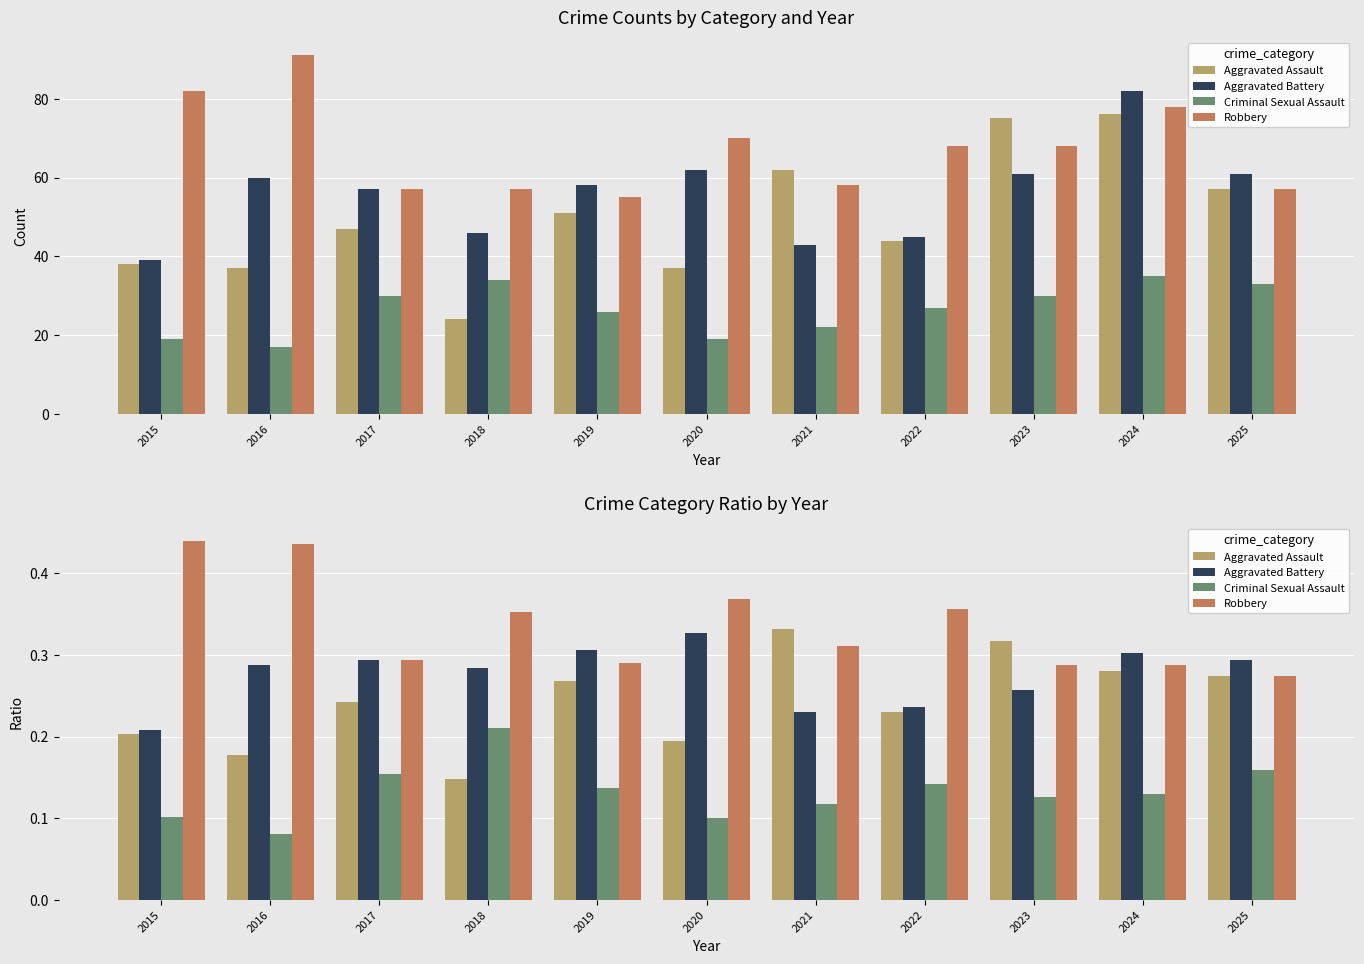

What is the difference between the second highest and second lowest values in the Aggravated Assault series?

0.1